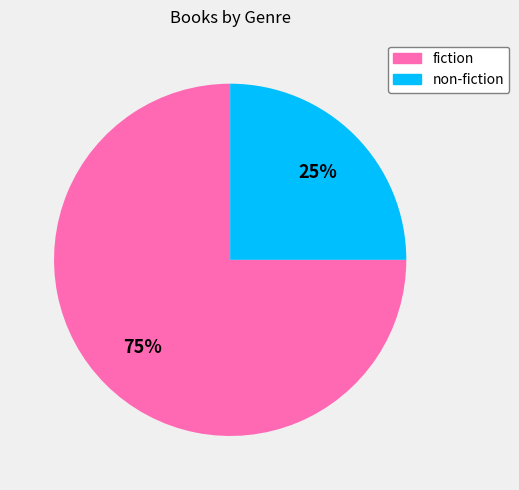

To the nearest percent, what is the average slice percentage?

50%